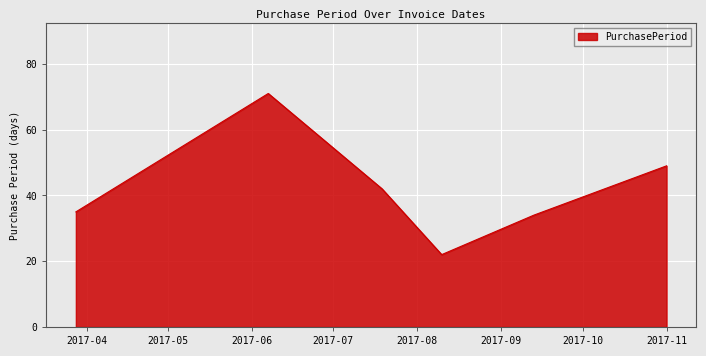

What is the difference between the maximum and minimum values?

49